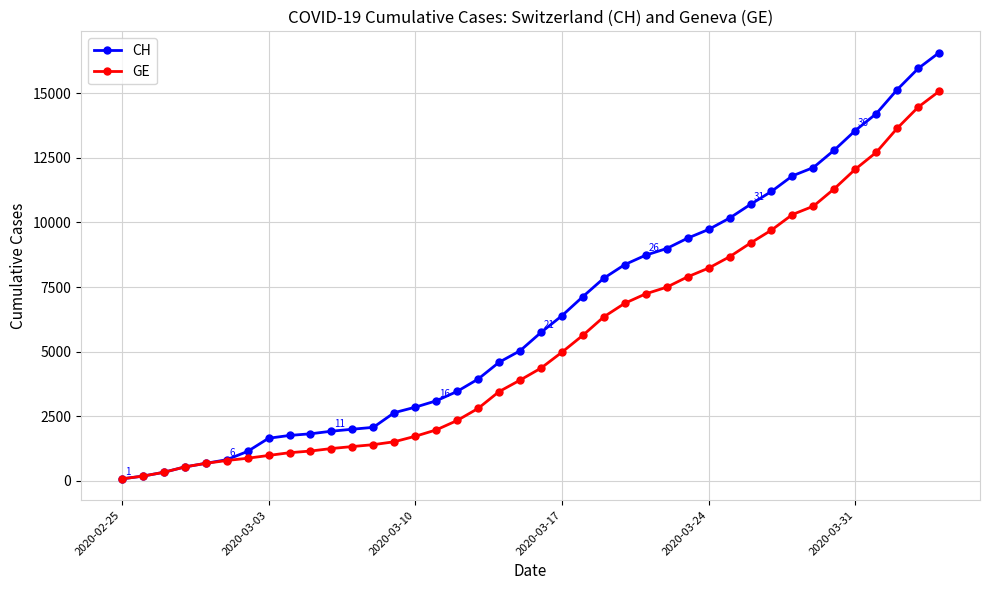

Which series has the largest total across all categories?

CH